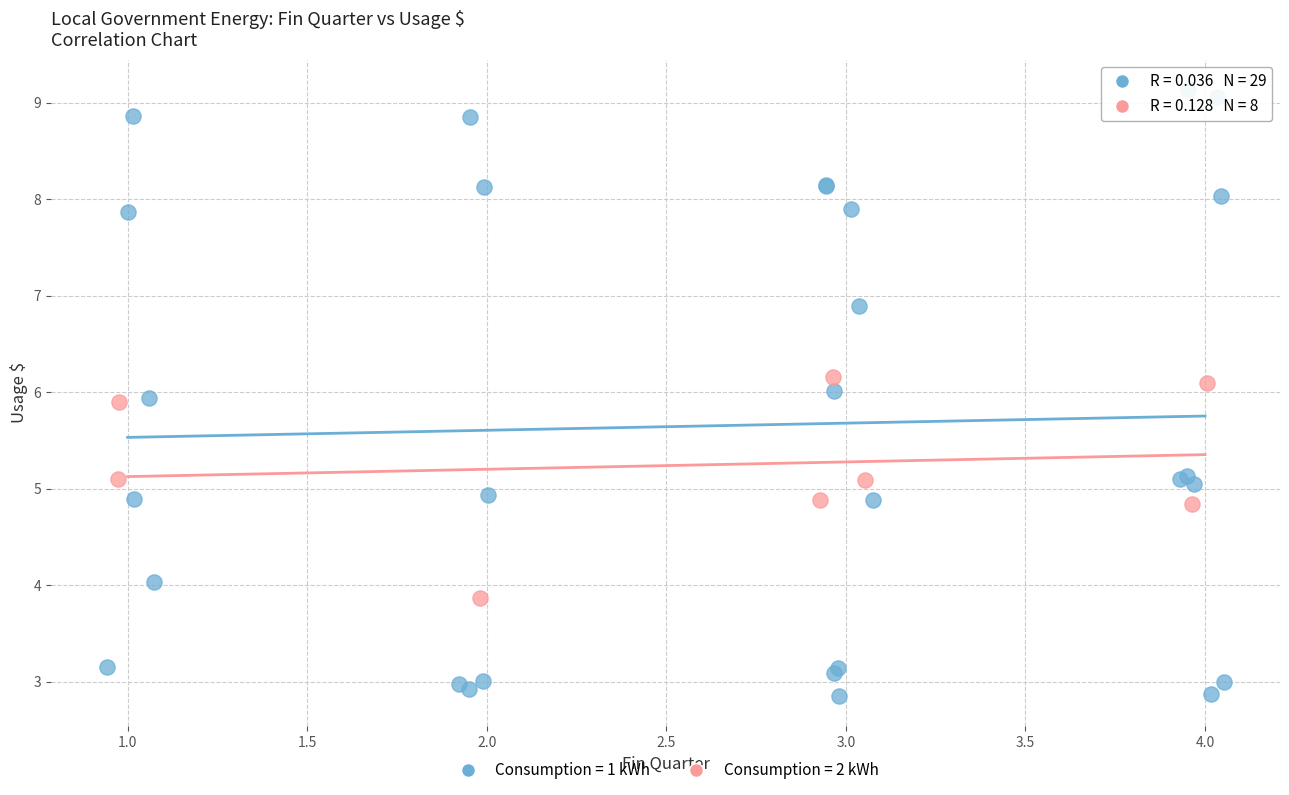

Which series reaches the maximum Y coordinate?

Consumption = 1 kWh